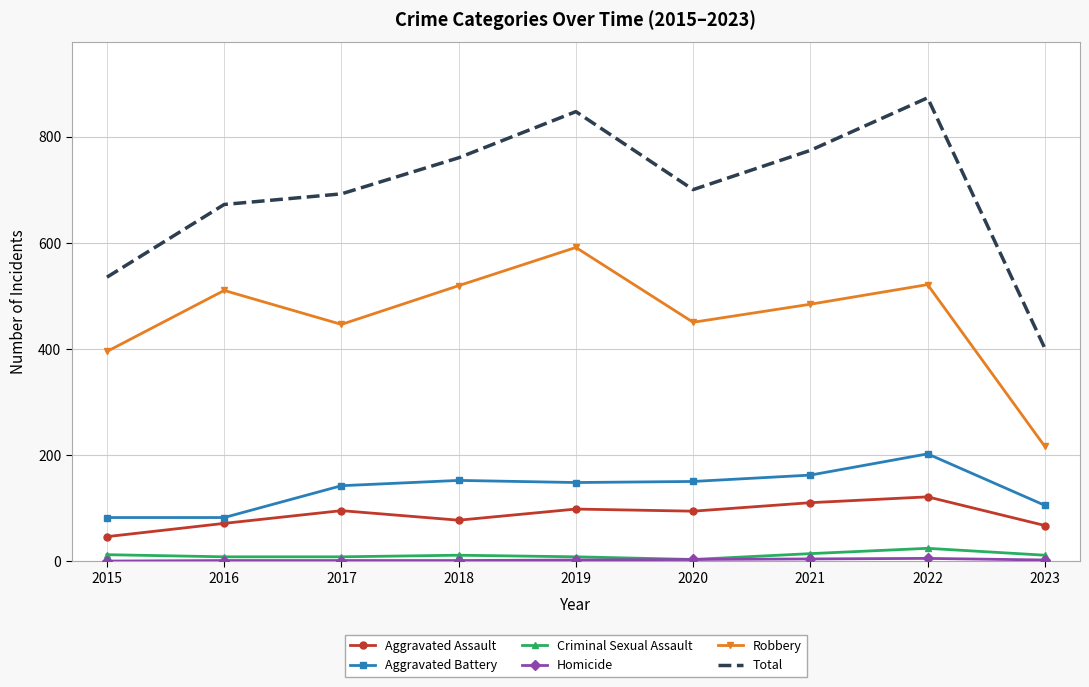

True or false: Total has a value of 164 at 2016.

False